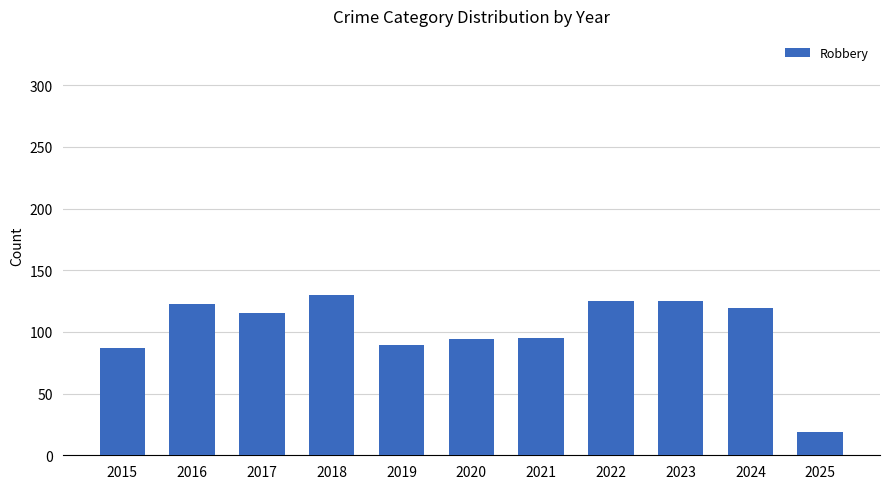

Where is the data nearest to the value 74?

2015